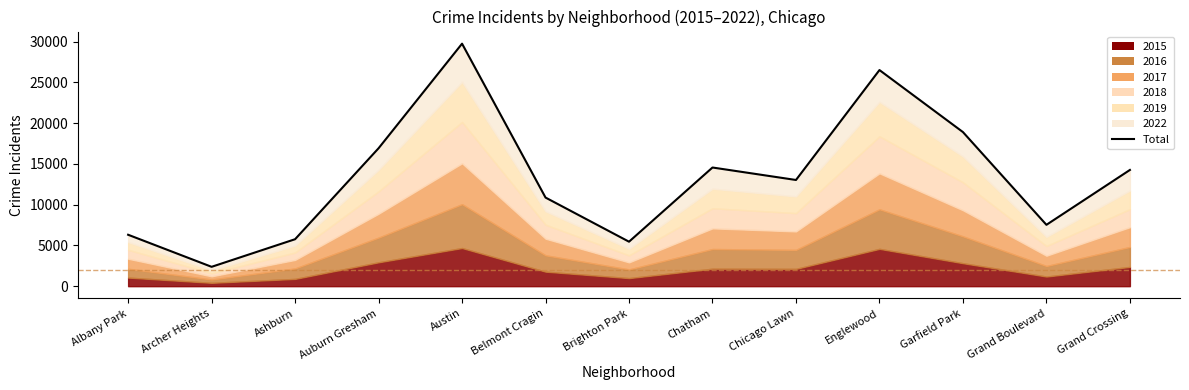

Is it true that the value at Garfield Park is 18907?

True